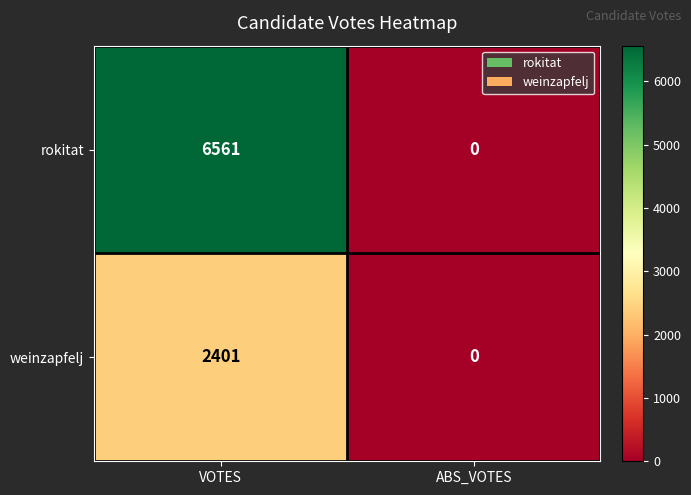

Between VOTES and ABS_VOTES, which series saw the biggest shift?

rokitat